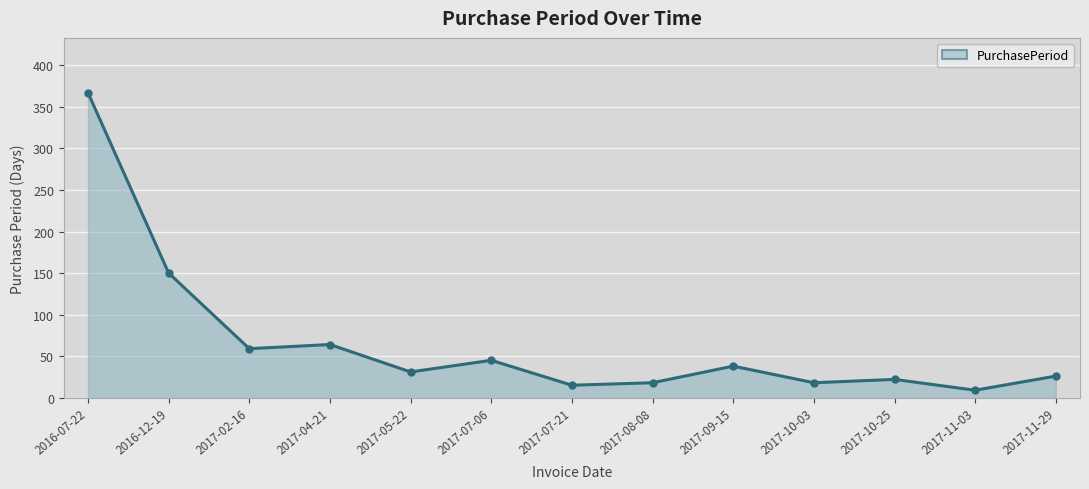

Read the value at 2017-07-21.

15